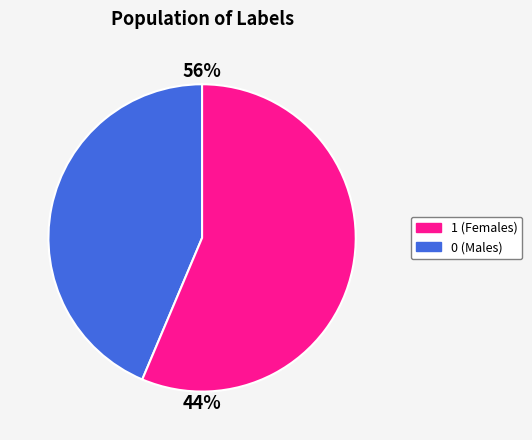

What is the change in value from 0 to 1?

+7